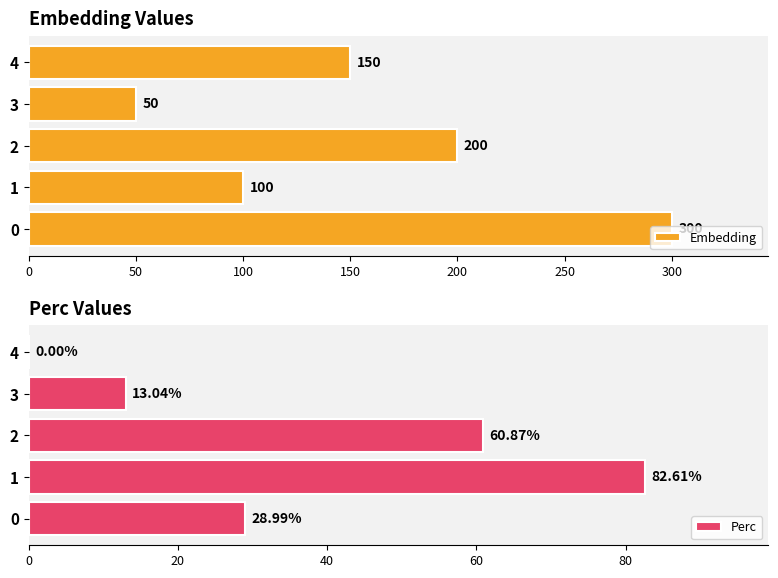

What is the difference between the maximum and minimum values in the Perc series?

82.6